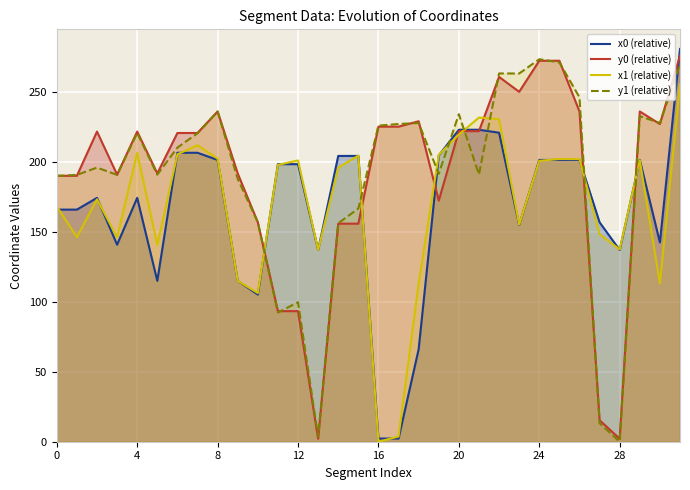

The value of y0 (relative) at 8 is 158.9. True or false?

False